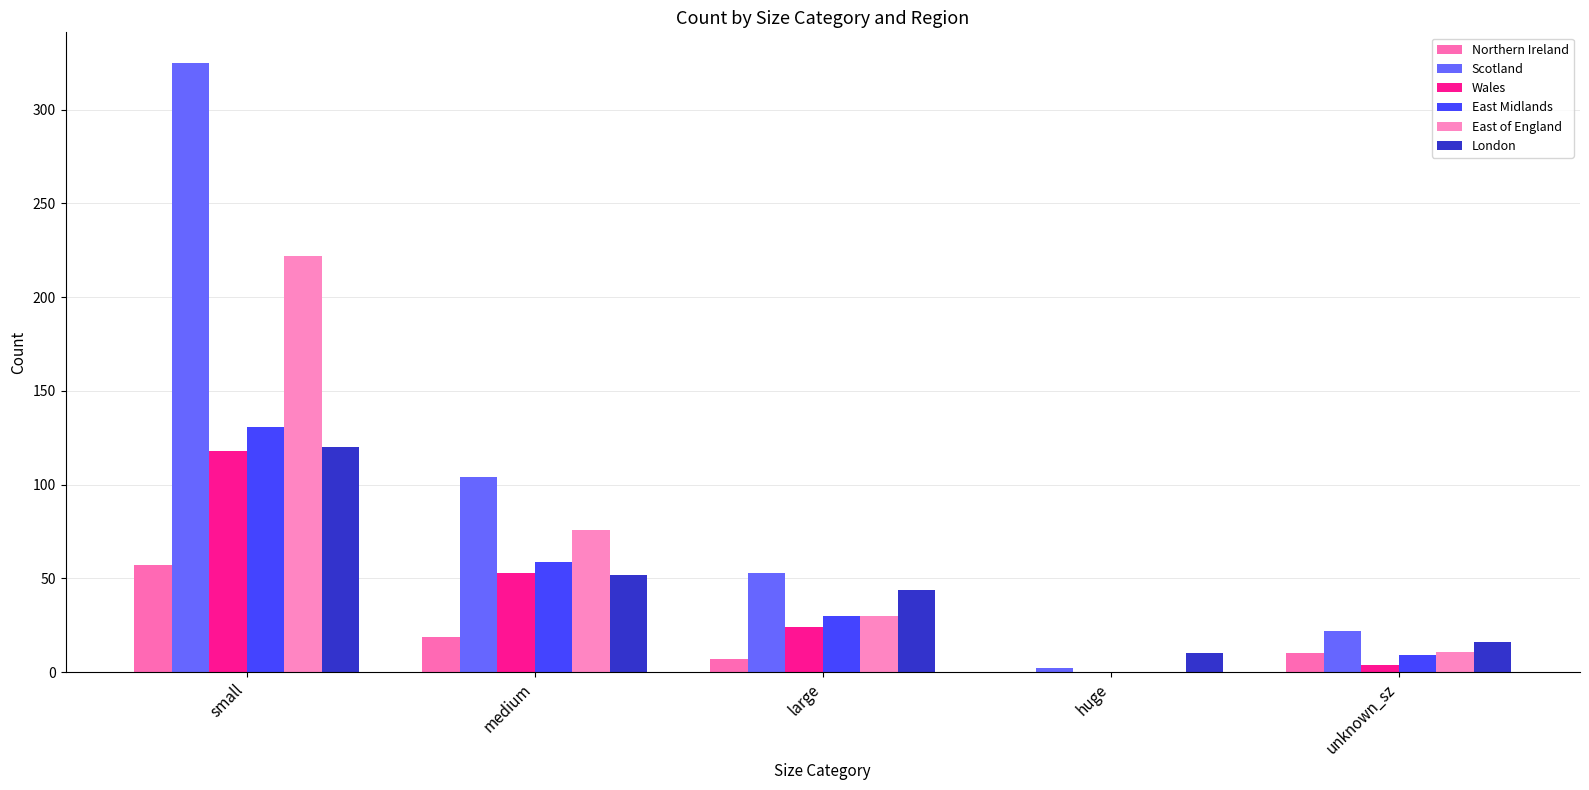

Rank the categories by East of England value from highest to lowest.

small, medium, large, unknown_sz, huge